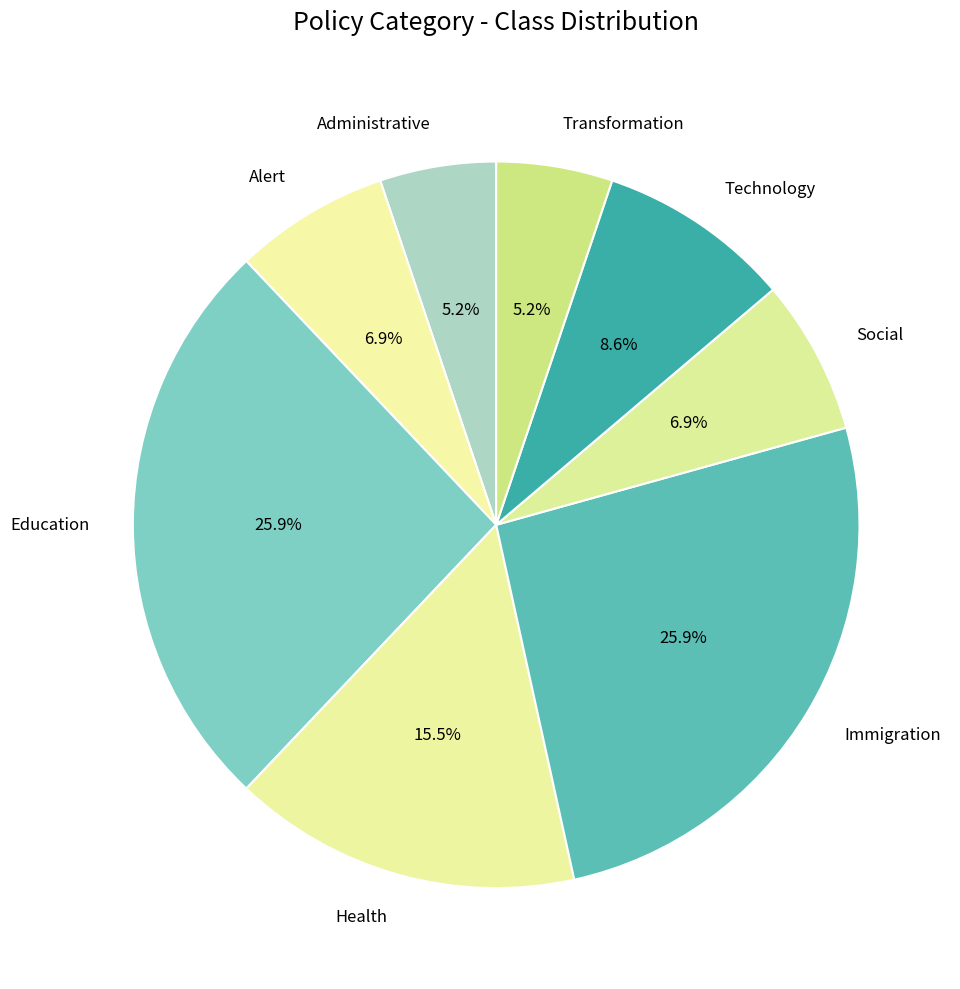

Is Social the majority of the pie?

No